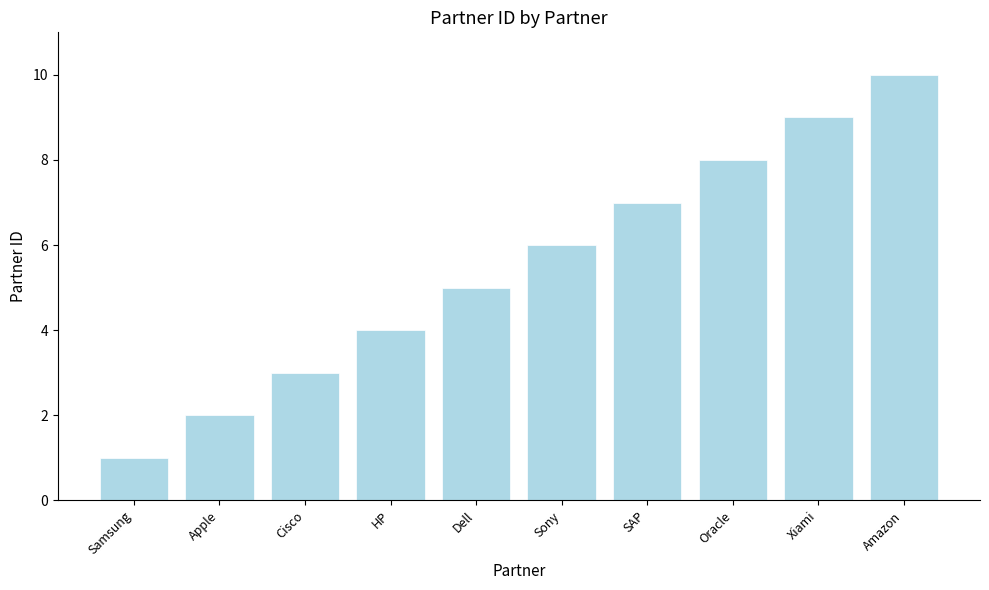

What is the label of the 5th bar from the left?

Dell